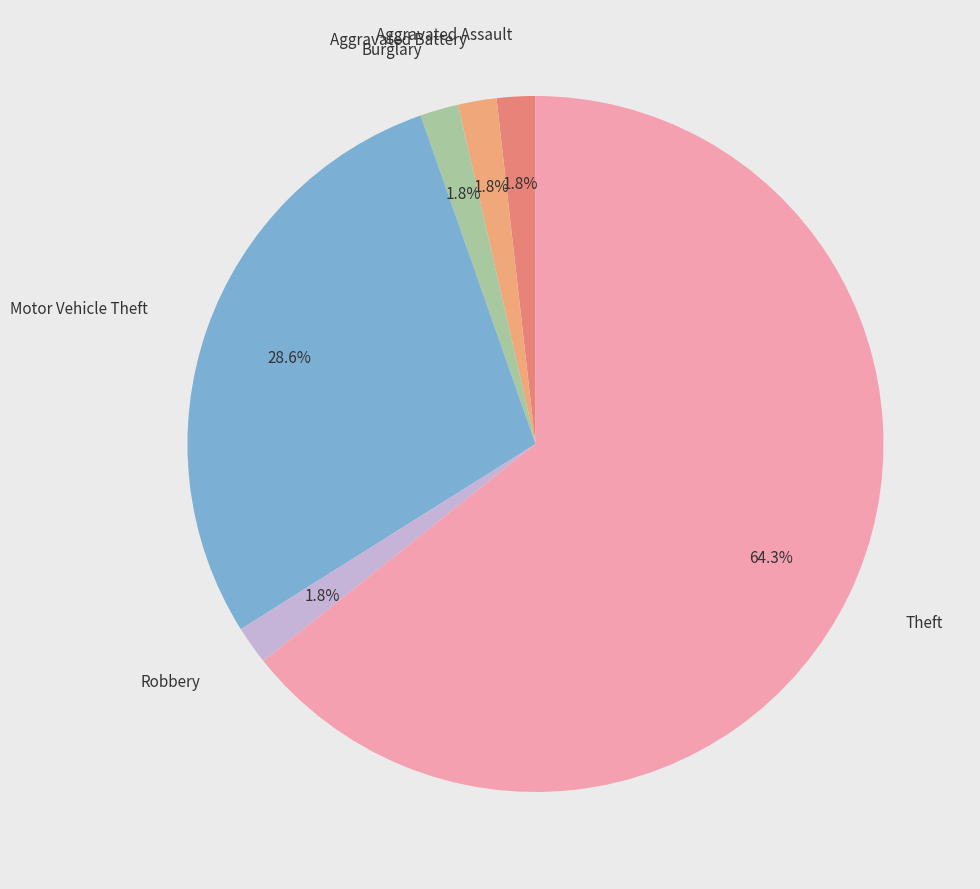

Count the number of slices in the pie.

6